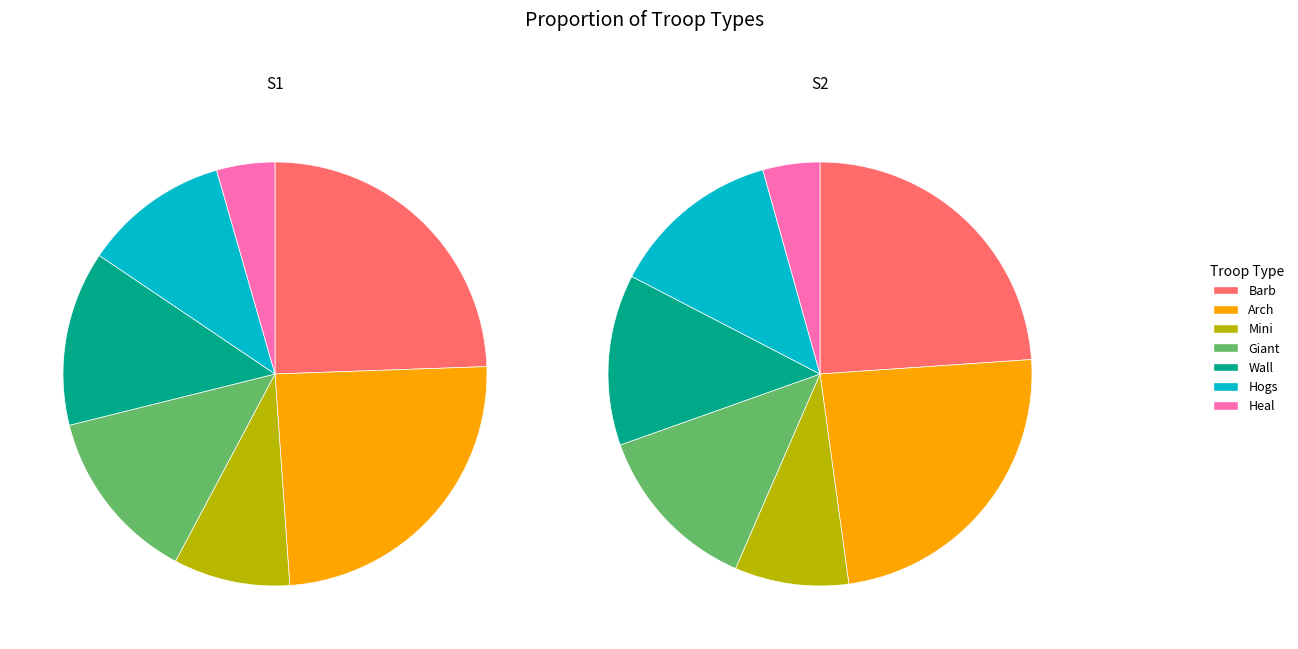

To the nearest percent, what is the difference between the Mini and Giant slice percentages?

4%